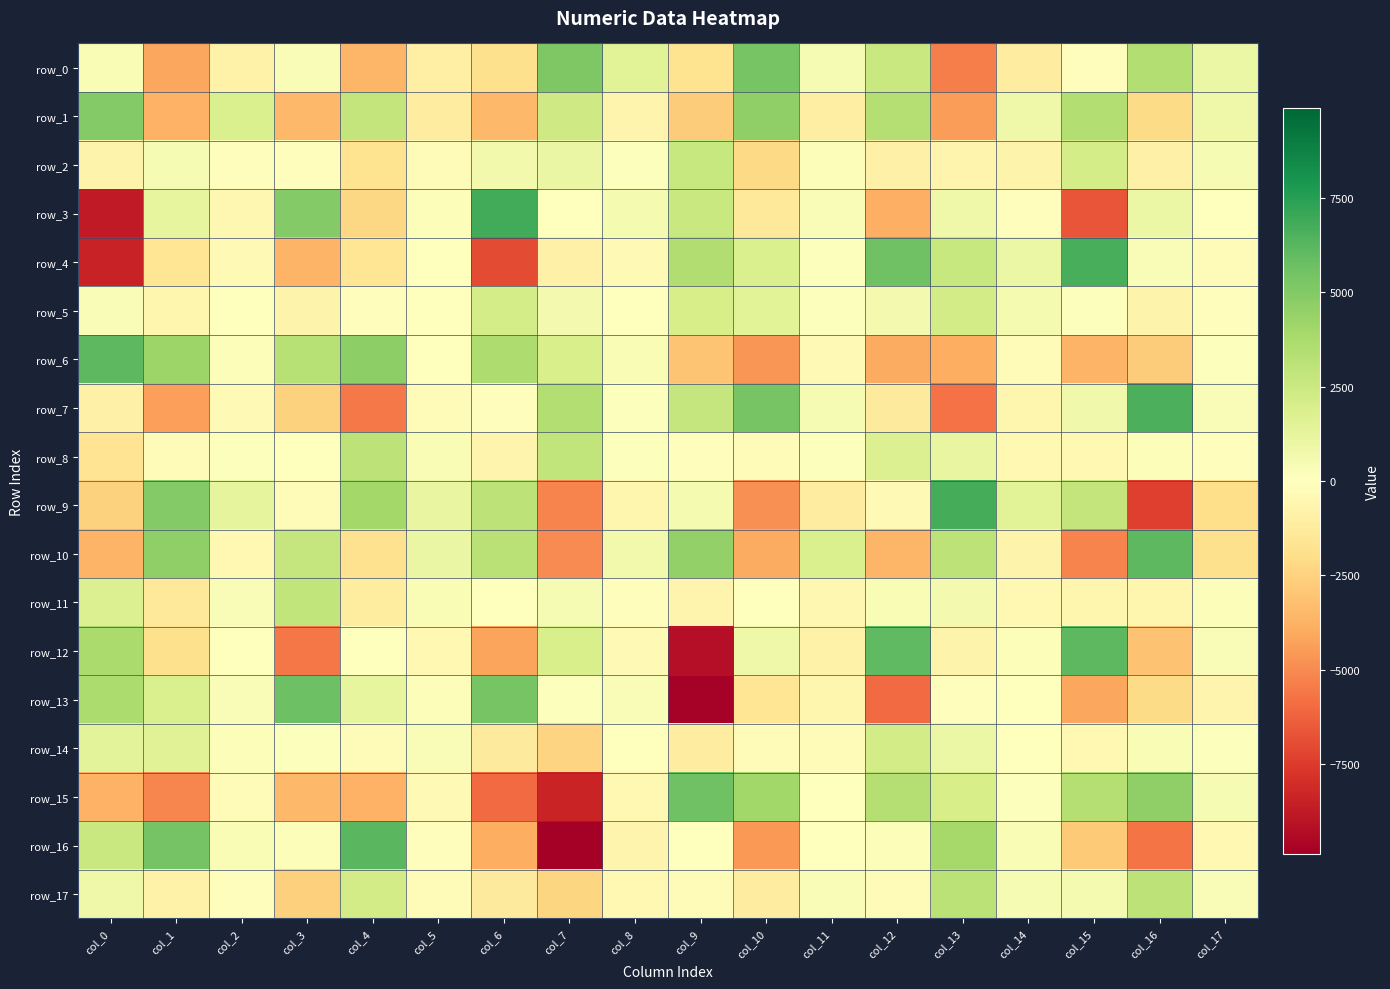

Reading right to left, transcribe all the data shown in this chart.

row_0: col_17=973.9	col_16=3450.9	col_15=-139.5	col_14=-1132.2	col_13=-5352.6	col_12=2561.6	col_11=406.5	col_10=5366.5	col_9=-1759.5	col_8=1499.7	col_7=5133.4	col_6=-1883.5	col_5=-936.1	col_4=-3584.8	col_3=281.5	col_2=-773.6	col_1=-4125.0	col_0=350.1
row_1: col_17=775.7	col_16=-2156.2	col_15=3441.2	col_14=785.5	col_13=-4449.9	col_12=3333.9	col_11=-1051.4	col_10=4559.1	col_9=-2701.7	col_8=-629.3	col_7=2342.5	col_6=-3477.3	col_5=-1112.7	col_4=2844.8	col_3=-3524.7	col_2=1875.3	col_1=-3744.5	col_0=4990.2
row_2: col_17=418.1	col_16=-890.1	col_15=2118.0	col_14=-766.5	col_13=-639.1	col_12=-895.4	col_11=198.0	col_10=-2233.6	col_9=2658.8	col_8=95.0	col_7=1052.7	col_6=679.8	col_5=-221.5	col_4=-1700.7	col_3=-105.0	col_2=-87.8	col_1=447.7	col_0=-700.1
row_3: col_17=65.6	col_16=984.3	col_15=-6635.5	col_14=-111.8	col_13=807.4	col_12=-3802.3	col_11=243.1	col_10=-1405.2	col_9=2601.4	col_8=486.3	col_7=-2.0	col_6=6816.0	col_5=218.1	col_4=-2260.2	col_3=4939.6	col_2=-494.1	col_1=1224.7	col_0=-8778.2
row_4: col_17=-241.0	col_16=240.2	col_15=6647.0	col_14=982.4	col_13=2670.6	col_12=5597.1	col_11=144.0	col_10=1895.2	col_9=3471.2	col_8=-373.0	col_7=-871.4	col_6=-6974.7	col_5=16.1	col_4=-1591.3	col_3=-3686.8	col_2=-349.4	col_1=-1616.9	col_0=-8440.2
row_5: col_17=-116.0	col_16=-724.1	col_15=143.5	col_14=504.7	col_13=2171.5	col_12=566.0	col_11=92.7	col_10=1534.5	col_9=2052.9	col_8=48.8	col_7=559.2	col_6=2095.1	col_5=33.4	col_4=-118.9	col_3=-702.3	col_2=-2.3	col_1=-581.4	col_0=261.3
row_6: col_17=103.6	col_16=-2708.4	col_15=-3662.5	col_14=-191.5	col_13=-3929.4	col_12=-3990.1	col_11=-369.2	col_10=-4676.7	col_9=-3044.6	col_8=355.5	col_7=1991.1	col_6=3572.1	col_5=63.4	col_4=4678.0	col_3=3266.3	col_2=202.8	col_1=4215.5	col_0=6119.4
row_7: col_17=283.2	col_16=6620.9	col_15=723.8	col_14=-567.8	col_13=-5731.2	col_12=-1235.3	col_11=408.8	col_10=5349.0	col_9=2729.1	col_8=89.9	col_7=3398.8	col_6=-124.7	col_5=-227.9	col_4=-5519.5	col_3=-2521.1	col_2=-350.4	col_1=-4368.0	col_0=-922.5
row_8: col_17=-146.0	col_16=217.7	col_15=-459.9	col_14=-393.3	col_13=1100.9	col_12=1734.6	col_11=87.3	col_10=-188.4	col_9=-117.9	col_8=144.6	col_7=2910.4	col_6=-655.2	col_5=315.8	col_4=3014.1	col_3=30.2	col_2=96.1	col_1=-170.2	col_0=-1694.1
row_9: col_17=-1983.1	col_16=-7325.9	col_15=2783.9	col_14=1466.0	col_13=6712.2	col_12=-317.6	col_11=-1121.0	col_10=-4839.1	col_9=468.4	col_8=-556.2	col_7=-5227.6	col_6=3017.1	col_5=1105.8	col_4=3947.1	col_3=-273.7	col_2=1304.2	col_1=4973.5	col_0=-2494.5
row_10: col_17=-1904.8	col_16=6098.5	col_15=-5232.4	col_14=-735.0	col_13=3030.0	col_12=-3593.1	col_11=1896.5	col_10=-3998.1	col_9=4523.0	col_8=661.3	col_7=-4980.3	col_6=3229.7	col_5=1036.6	col_4=-1835.9	col_3=2739.7	col_2=-450.9	col_1=4617.1	col_0=-3634.7
row_11: col_17=158.9	col_16=-573.9	col_15=-570.4	col_14=-408.9	col_13=609.1	col_12=347.2	col_11=-480.1	col_10=-16.9	col_9=-655.8	col_8=-99.8	col_7=404.2	col_6=-18.0	col_5=371.6	col_4=-1203.5	col_3=2900.4	col_2=307.1	col_1=-1349.4	col_0=1745.1
row_12: col_17=302.2	col_16=-3138.9	col_15=6102.1	col_14=164.3	col_13=-726.1	col_12=6031.3	col_11=-807.1	col_10=829.8	col_9=-9239.9	col_8=-317.9	col_7=1983.2	col_6=-4186.3	col_5=-442.8	col_4=-66.8	col_3=-5614.4	col_2=-35.6	col_1=-1898.0	col_0=3725.9
row_13: col_17=-641.2	col_16=-2091.8	col_15=-4100.8	col_14=13.6	col_13=-117.1	col_12=-6004.2	col_11=-551.2	col_10=-1542.6	col_9=-9771.4	col_8=302.8	col_7=101.5	col_6=5353.4	col_5=180.3	col_4=1172.5	col_3=5704.0	col_2=302.4	col_1=1912.4	col_0=3672.9
row_14: col_17=85.4	col_16=311.1	col_15=-461.5	col_14=-0.7	col_13=989.0	col_12=2221.9	col_11=-240.2	col_10=-187.5	col_9=-1132.8	col_8=-73.6	col_7=-2450.4	col_6=-1288.0	col_5=304.2	col_4=-210.6	col_3=117.0	col_2=172.1	col_1=1572.5	col_0=1392.9
row_15: col_17=441.9	col_16=4549.6	col_15=3320.2	col_14=82.2	col_13=2013.8	col_12=3382.7	col_11=-21.7	col_10=4014.1	col_9=5627.1	col_8=-432.7	col_7=-8397.5	col_6=-5984.6	col_5=-312.2	col_4=-3737.2	col_3=-3493.7	col_2=-235.1	col_1=-5114.8	col_0=-3717.7
row_16: col_17=-447.0	col_16=-5632.9	col_15=-2799.3	col_14=375.6	col_13=3894.9	col_12=172.0	col_11=2.3	col_10=-4624.9	col_9=66.3	col_8=-634.0	col_7=-9868.2	col_6=-3894.0	col_5=-119.3	col_4=6217.0	col_3=208.2	col_2=318.9	col_1=5467.2	col_0=2560.5
row_17: col_17=261.0	col_16=3042.5	col_15=473.5	col_14=429.8	col_13=3157.7	col_12=-159.1	col_11=270.4	col_10=-1088.1	col_9=-215.5	col_8=-398.4	col_7=-2379.4	col_6=-1264.6	col_5=-168.0	col_4=2194.9	col_3=-2584.6	col_2=-80.7	col_1=-837.1	col_0=813.0